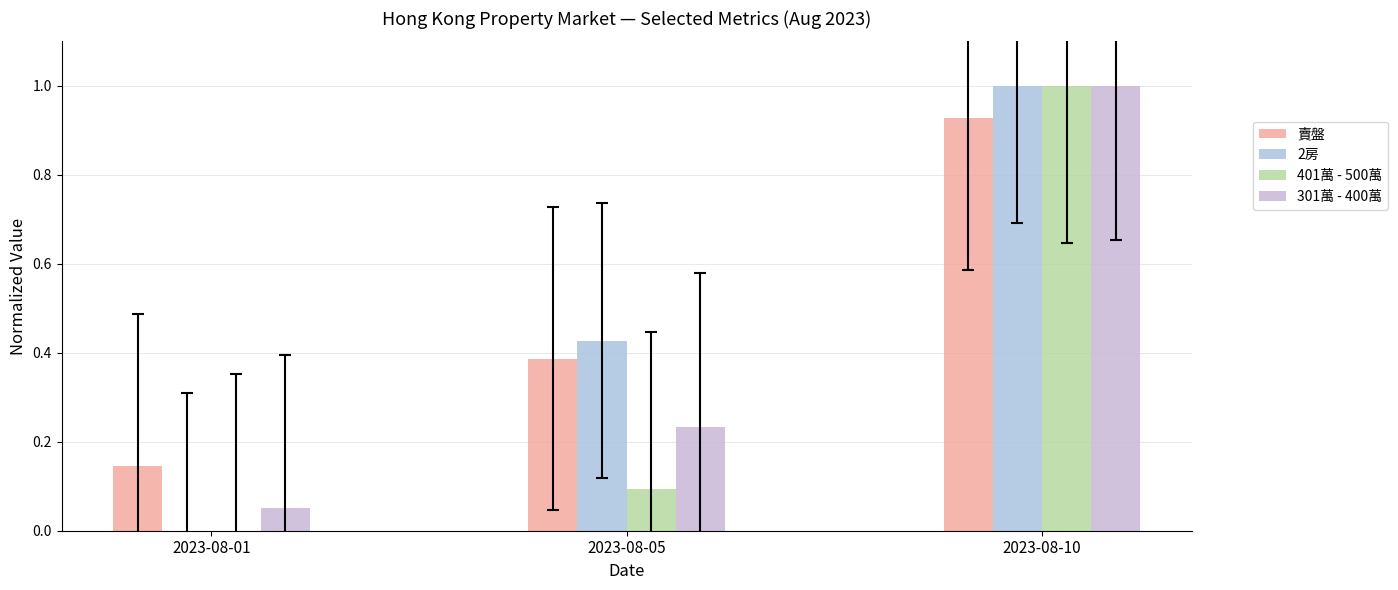

What is the greatest value displayed?

1.0